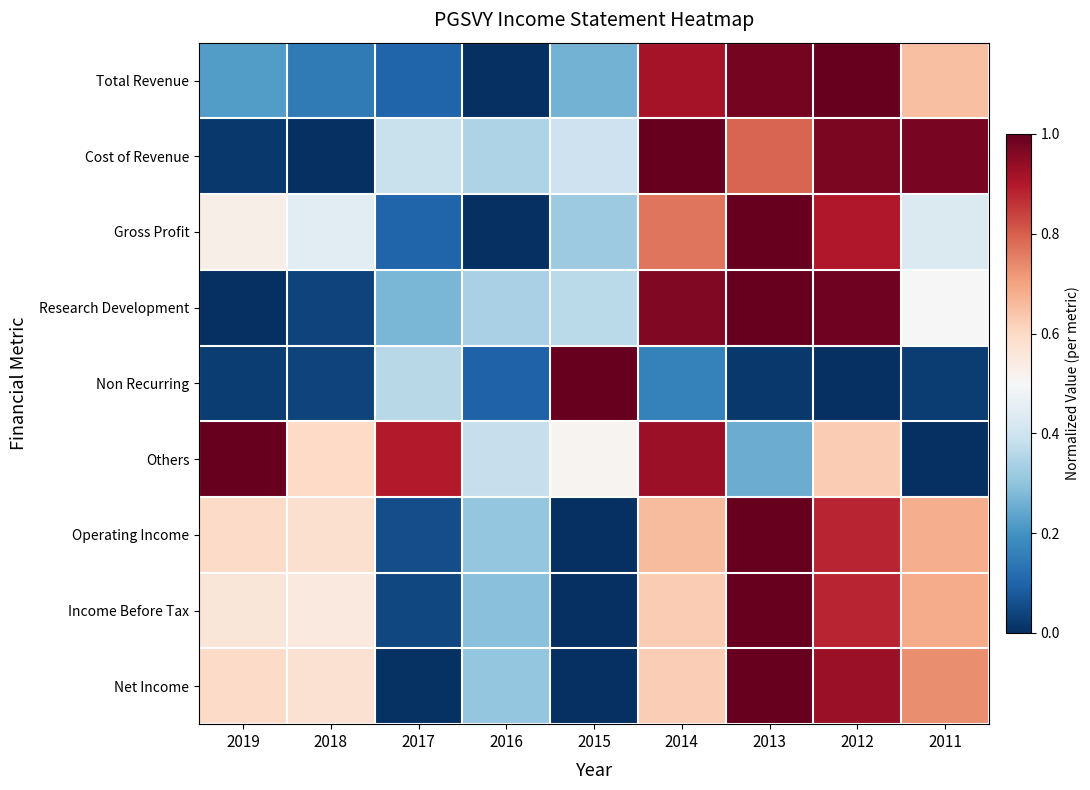

Rank the series at 2017 from highest to lowest value.

Others, Cost of Revenue, Non Recurring, Research Development, Gross Profit, Total Revenue, Operating Income, Income Before Tax, Net Income